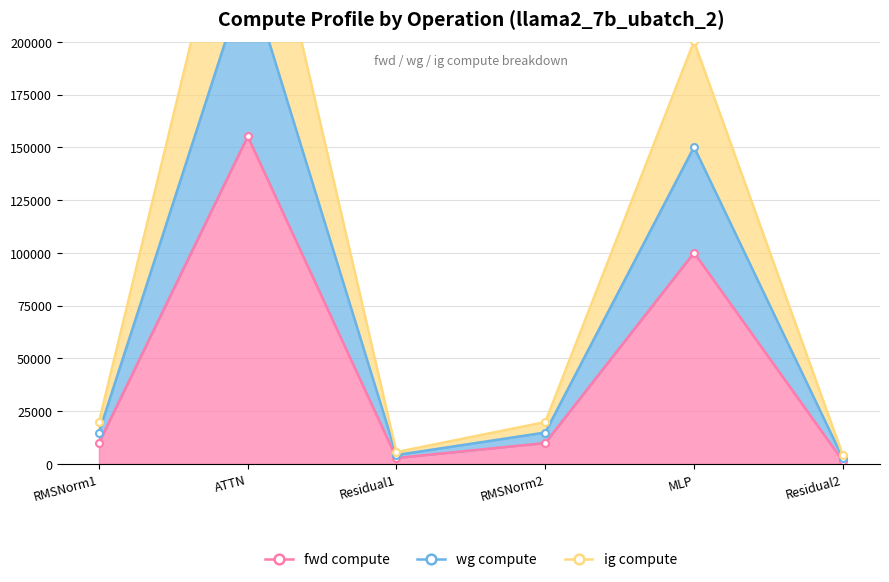

True or false: wg compute has a value of 1791.7 at Residual1.

False